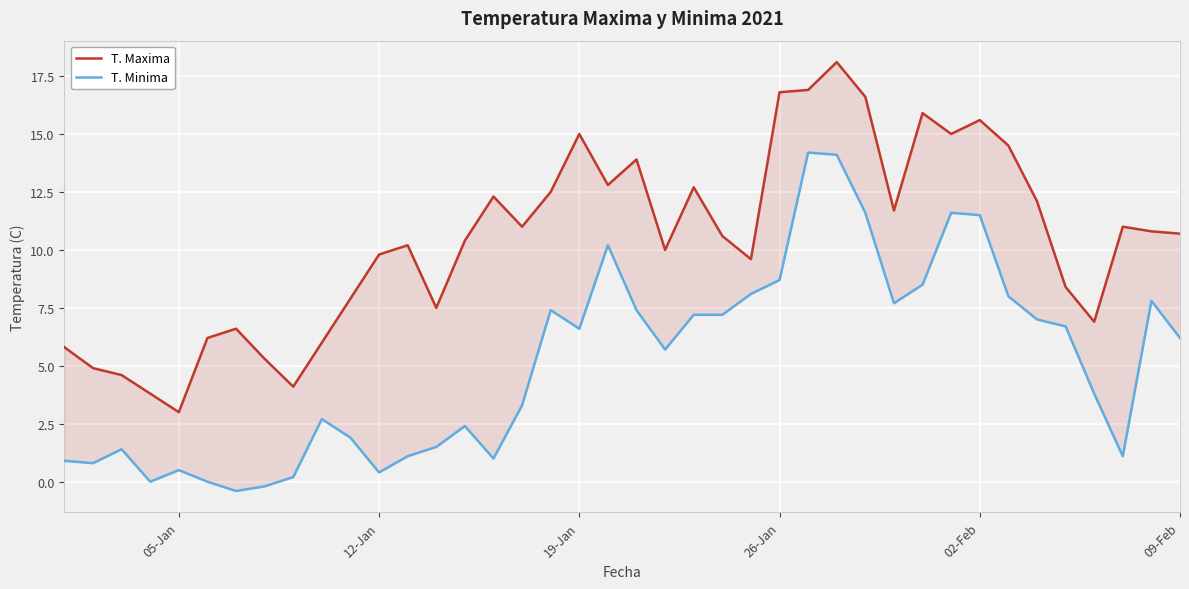

Count the number of data series in this chart.

2